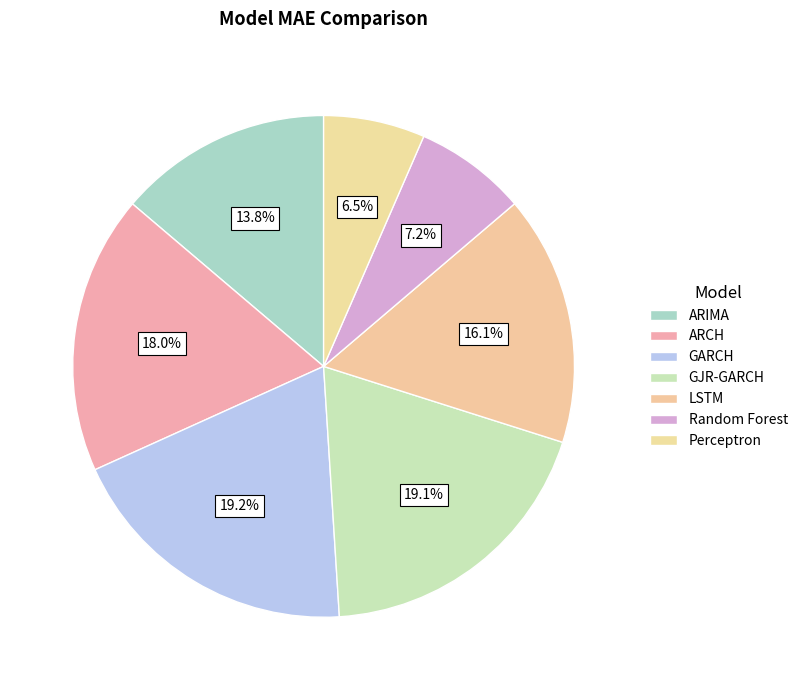

Is it true that Perceptron is 7% of the pie?

True